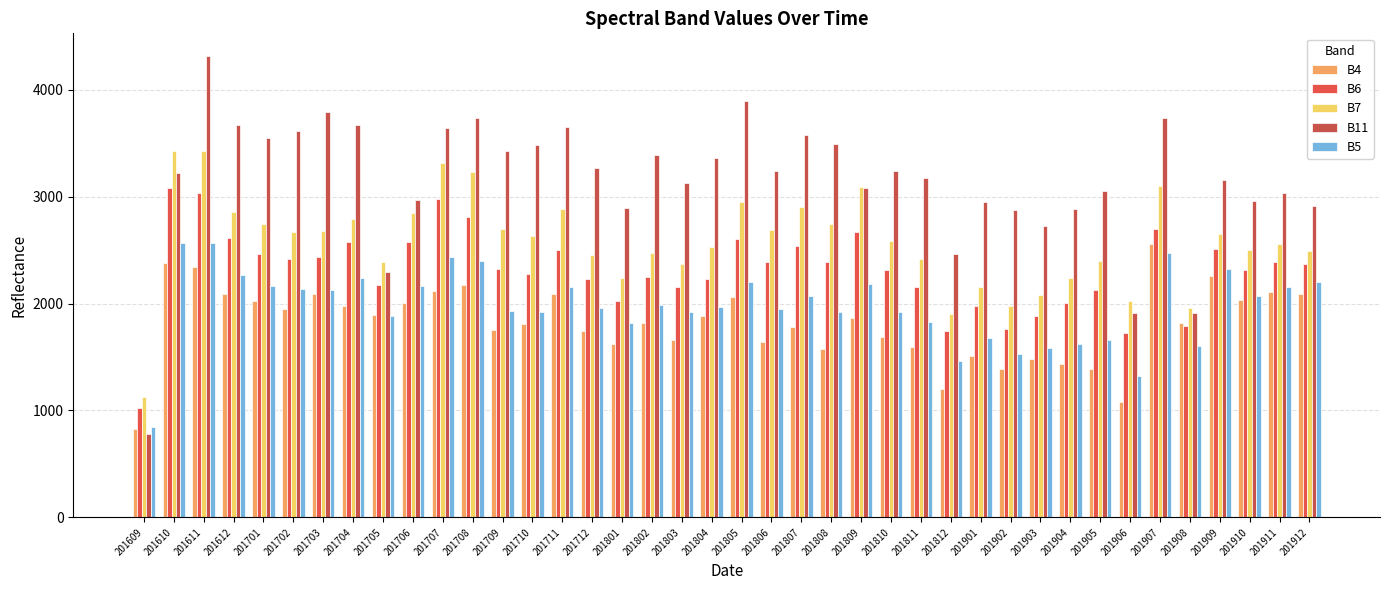

At which label does B5 first exceed 1989?

201610